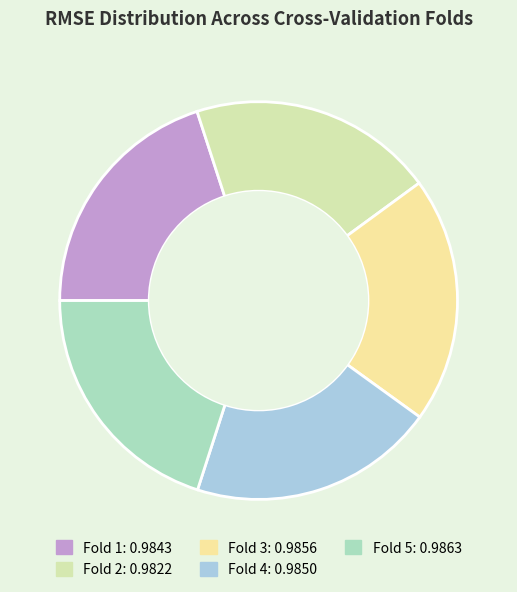

Between Fold 2 and Fold 5, which is larger?

Fold 5